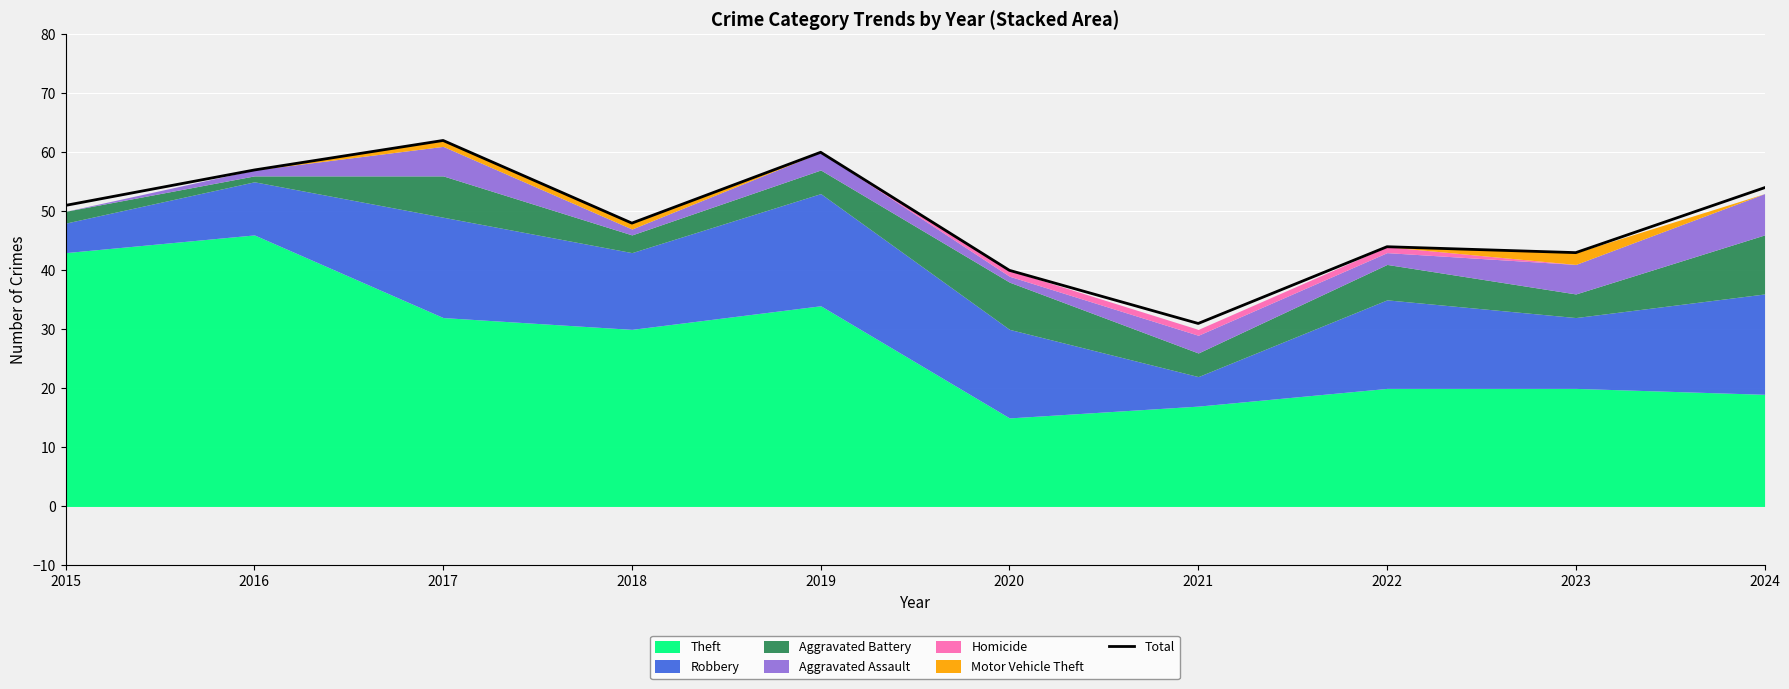

Which category has the lowest value across all series?

2021